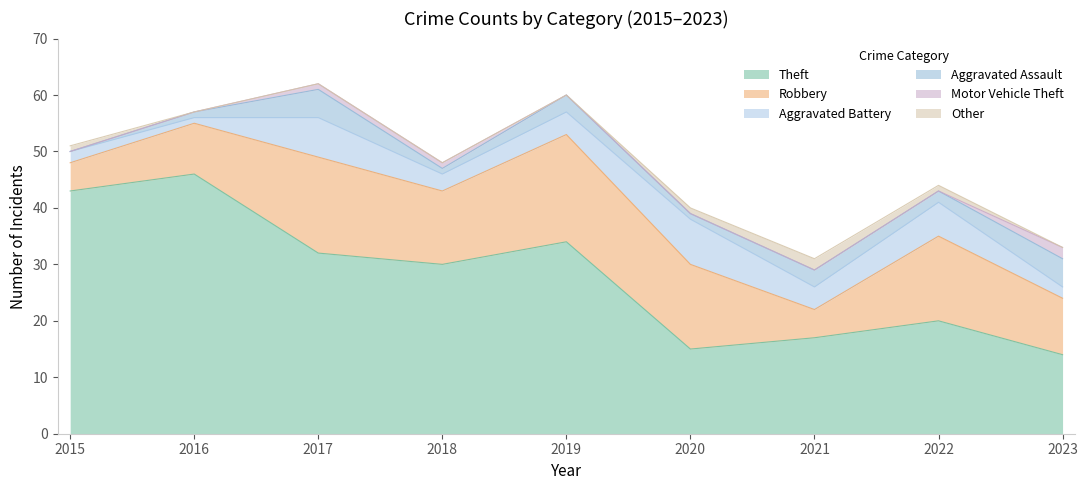

Which category has the highest value in the Theft series?

2016